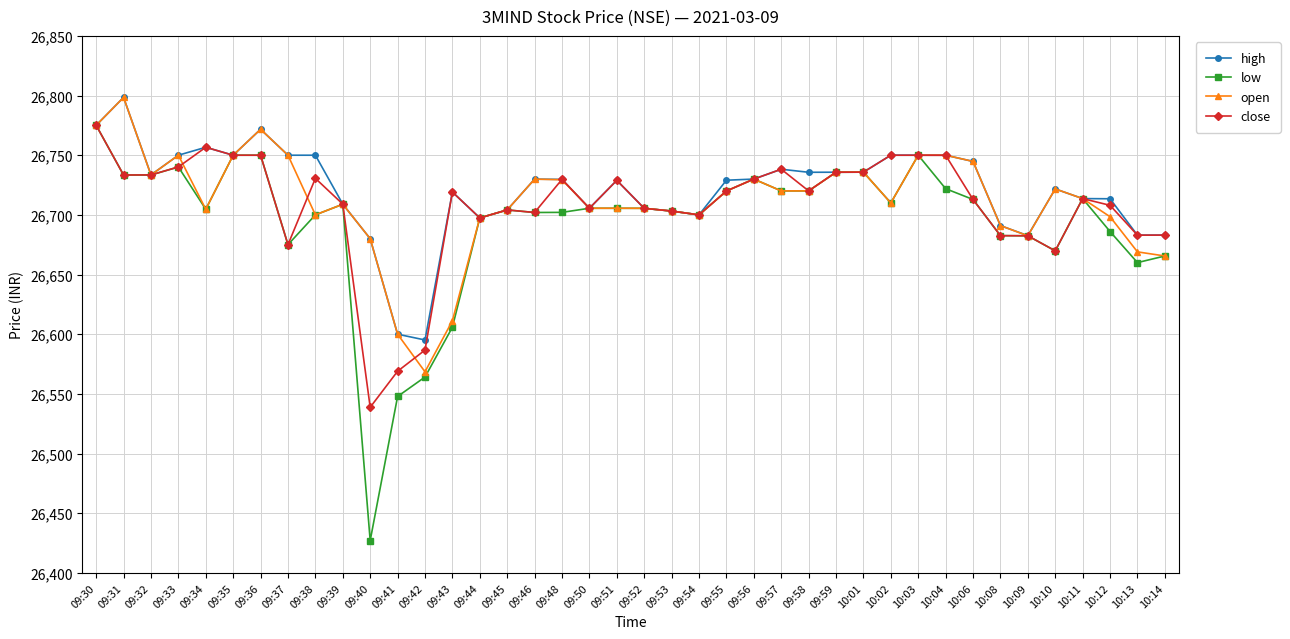

Which label corresponds to the largest value in the chart?

09:31